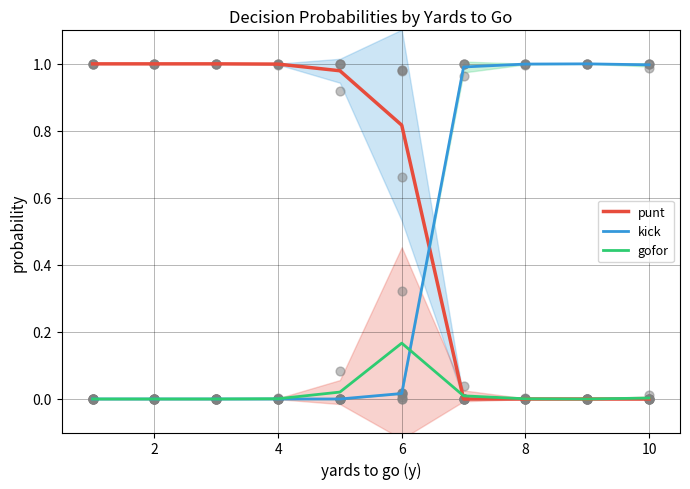

Which series has the widest spread of Y values?

punt